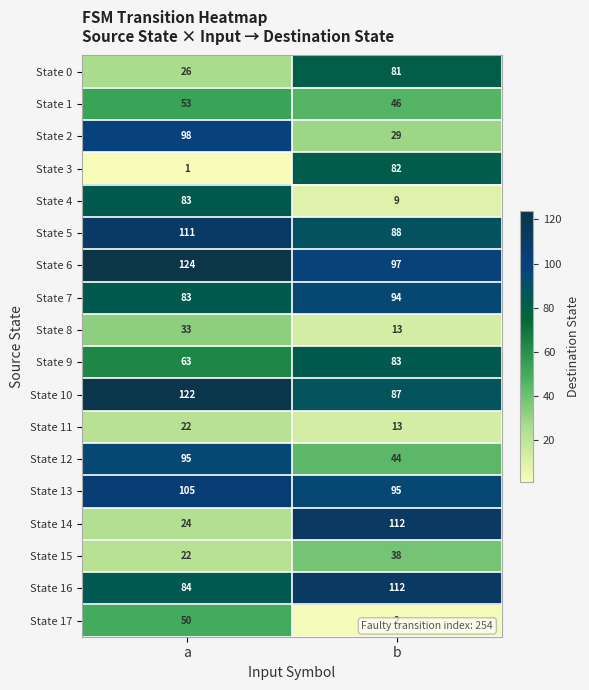

Between a and b, which series saw the biggest shift?

State 14